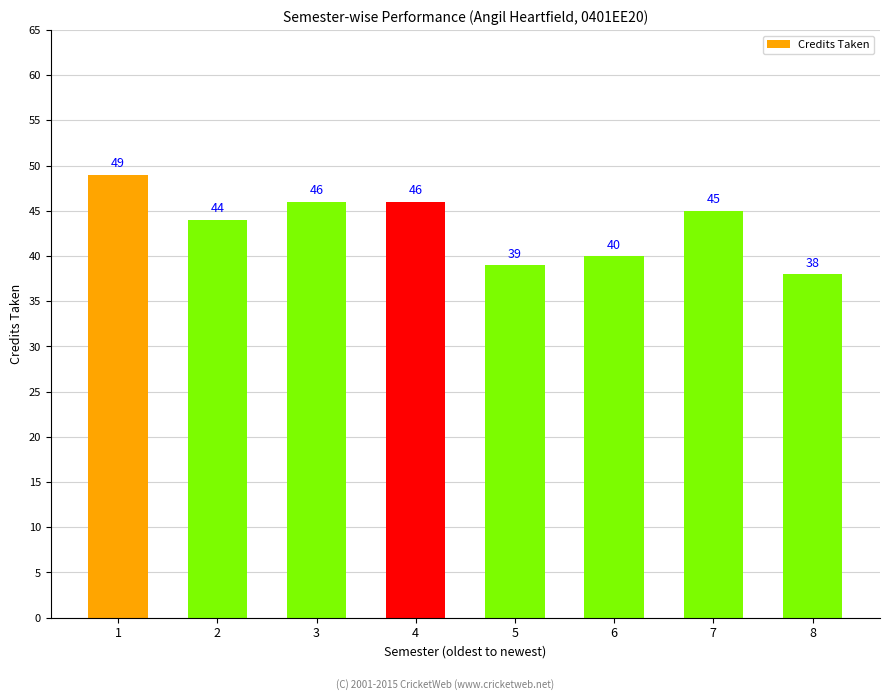

Reading right to left, extract all data points from this chart.

38	45	40	39	46	46	44	49